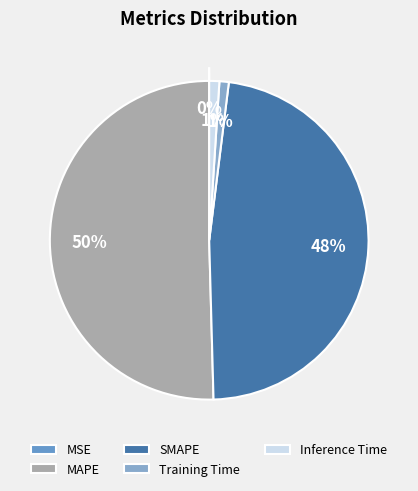

Rank the categories by value from lowest to highest.

MSE, Training Time, Inference Time, SMAPE, MAPE